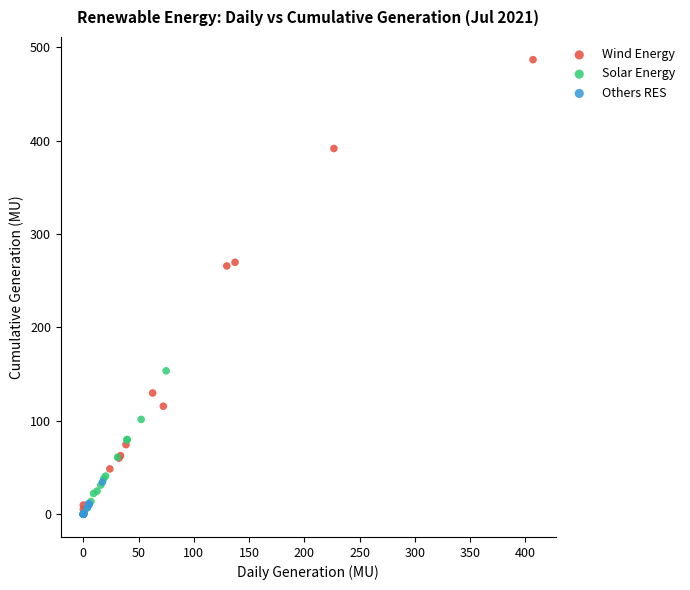

Which series contains the highest Y value?

Wind Energy